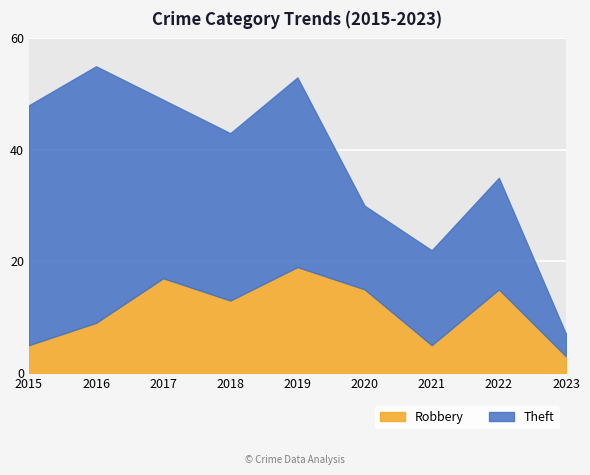

Reading right to left, extract all data points from this chart.

Robbery: 3	15	5	15	19	13	17	9	5
Theft: 4	20	17	15	34	30	32	46	43